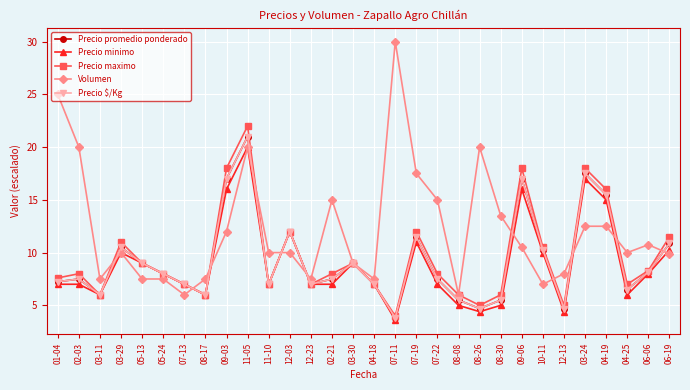

Between 07-11 and 06-06, which is larger?

06-06